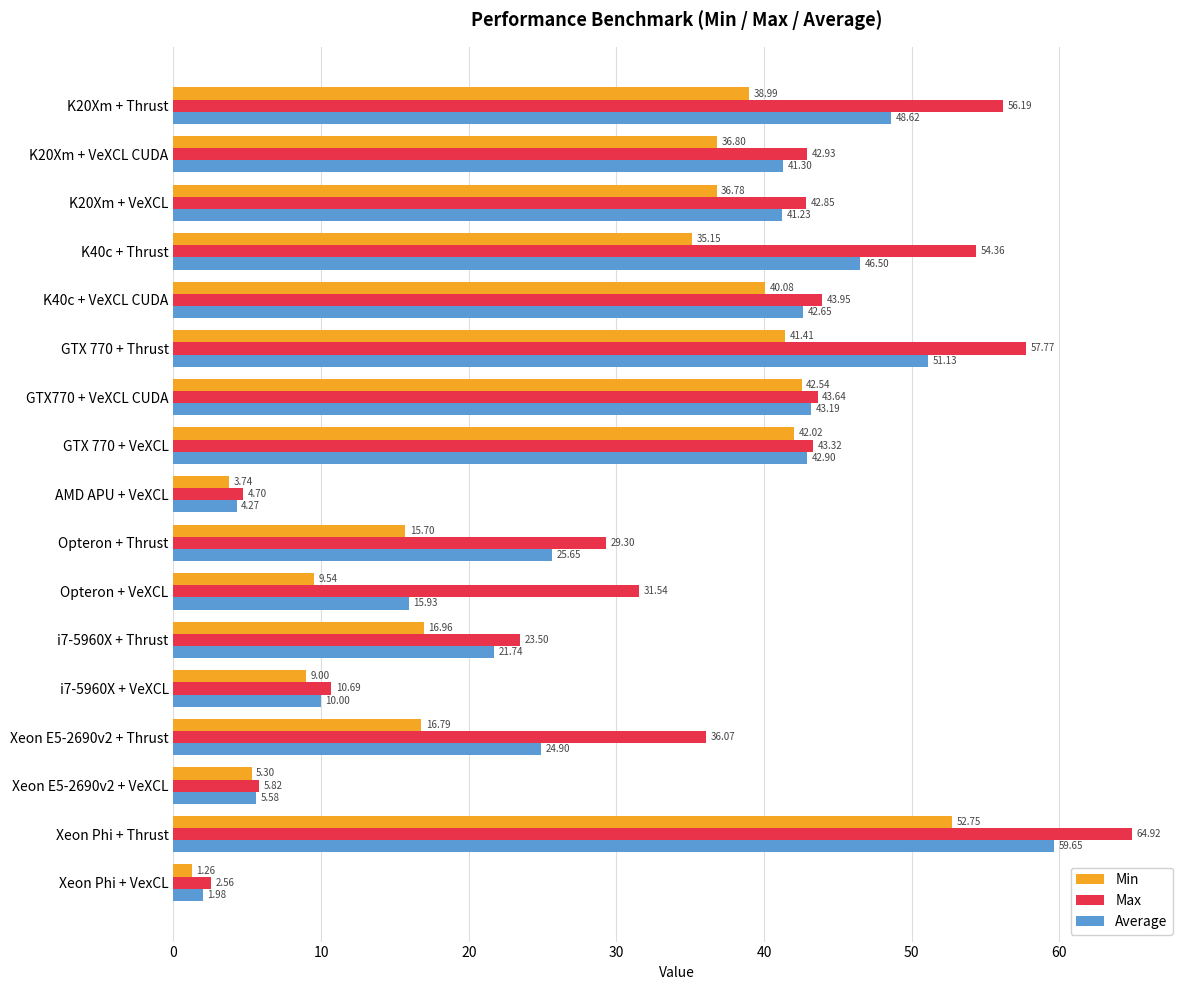

How many values in the Max series are below 42?

8